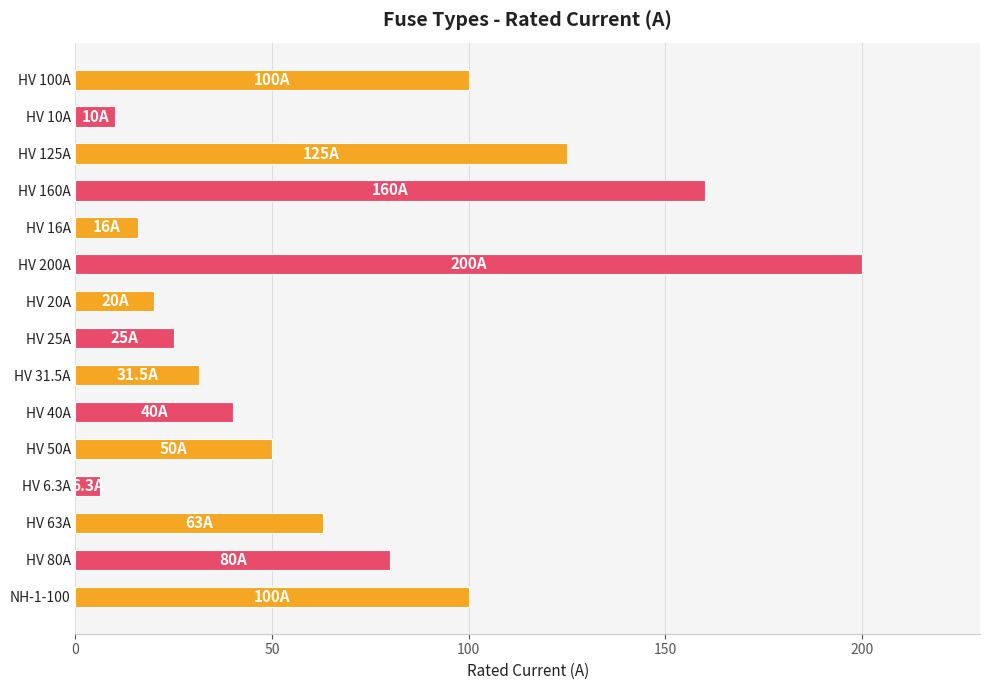

The value at HV 125A is 217.5. True or false?

False